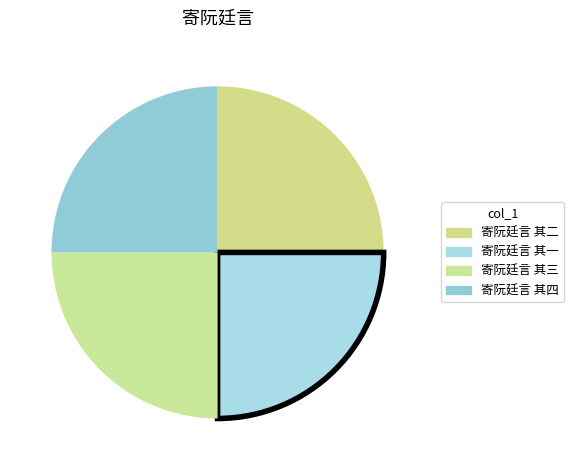

Is it true that 寄阮廷言 其二 is 32% of the pie?

False